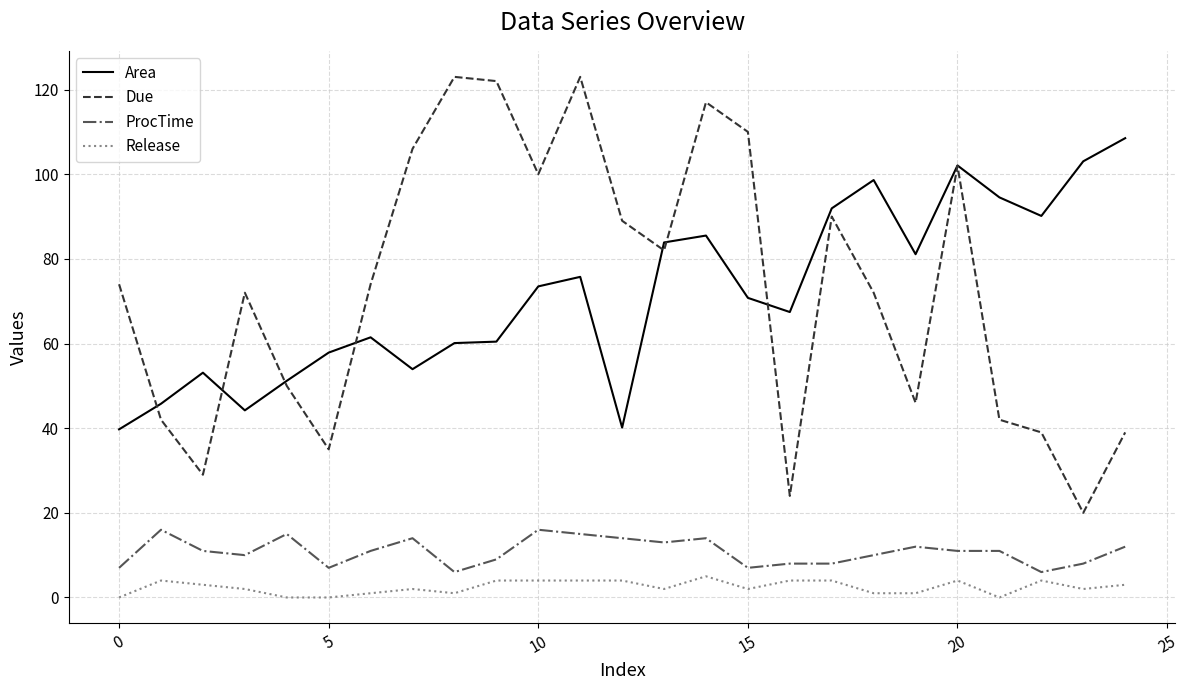

Does the chart display data point markers on the line(s)?

No